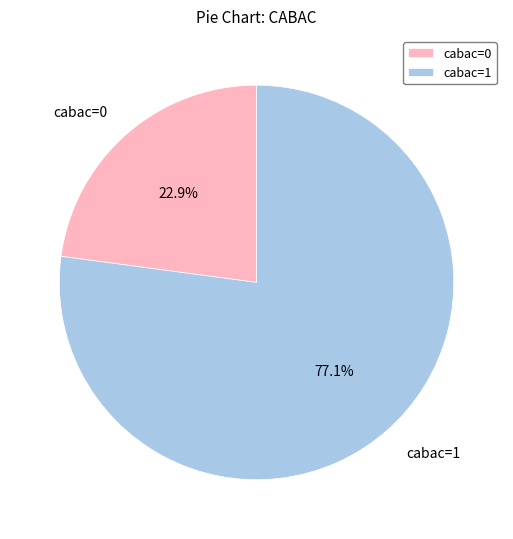

How many slices are in this pie chart?

2